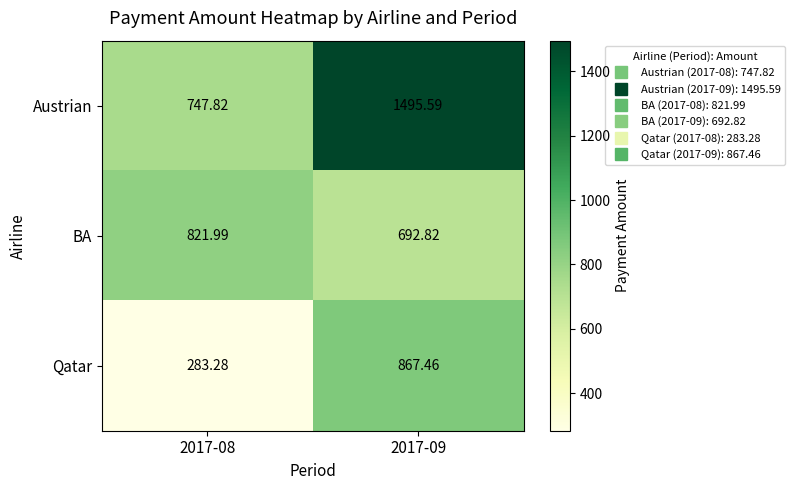

Which series has the largest total across all categories?

Austrian